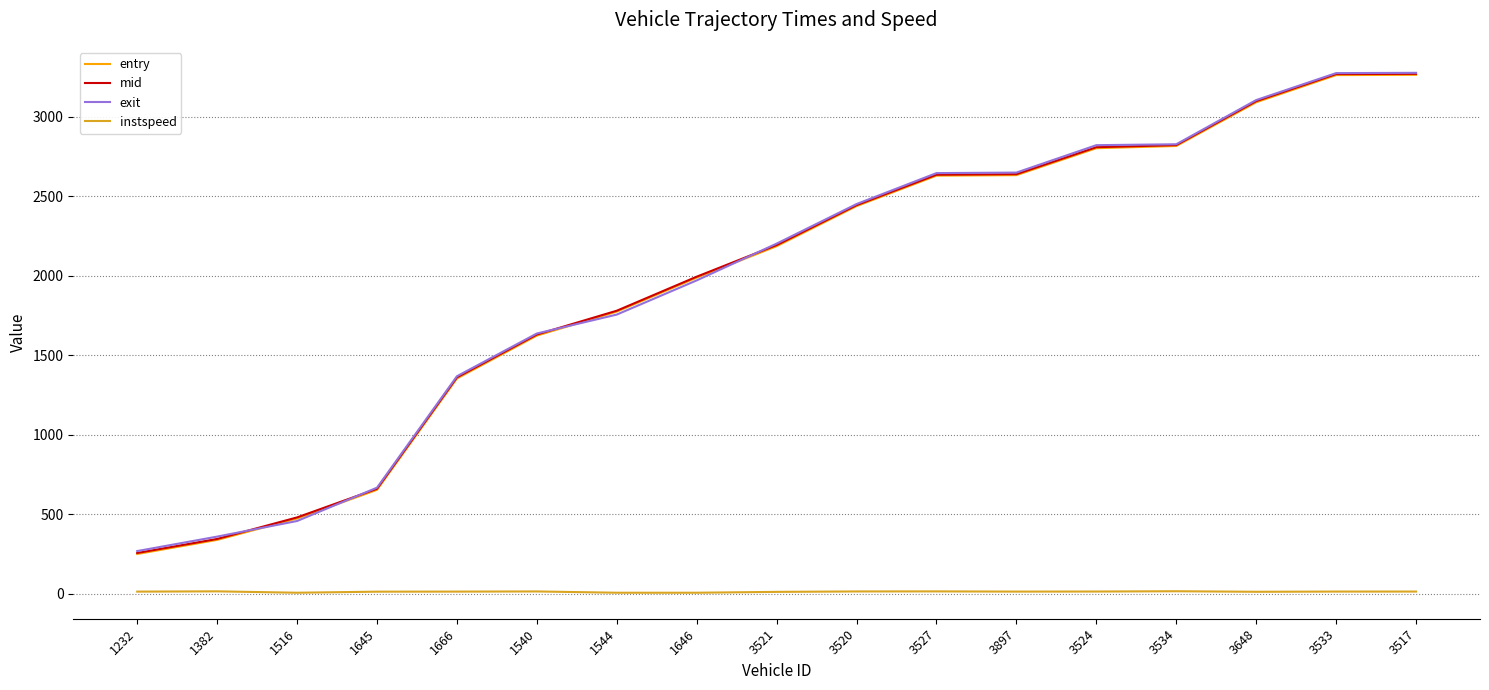

What is the difference between the second highest and minimum values in the entry series?

3014.3